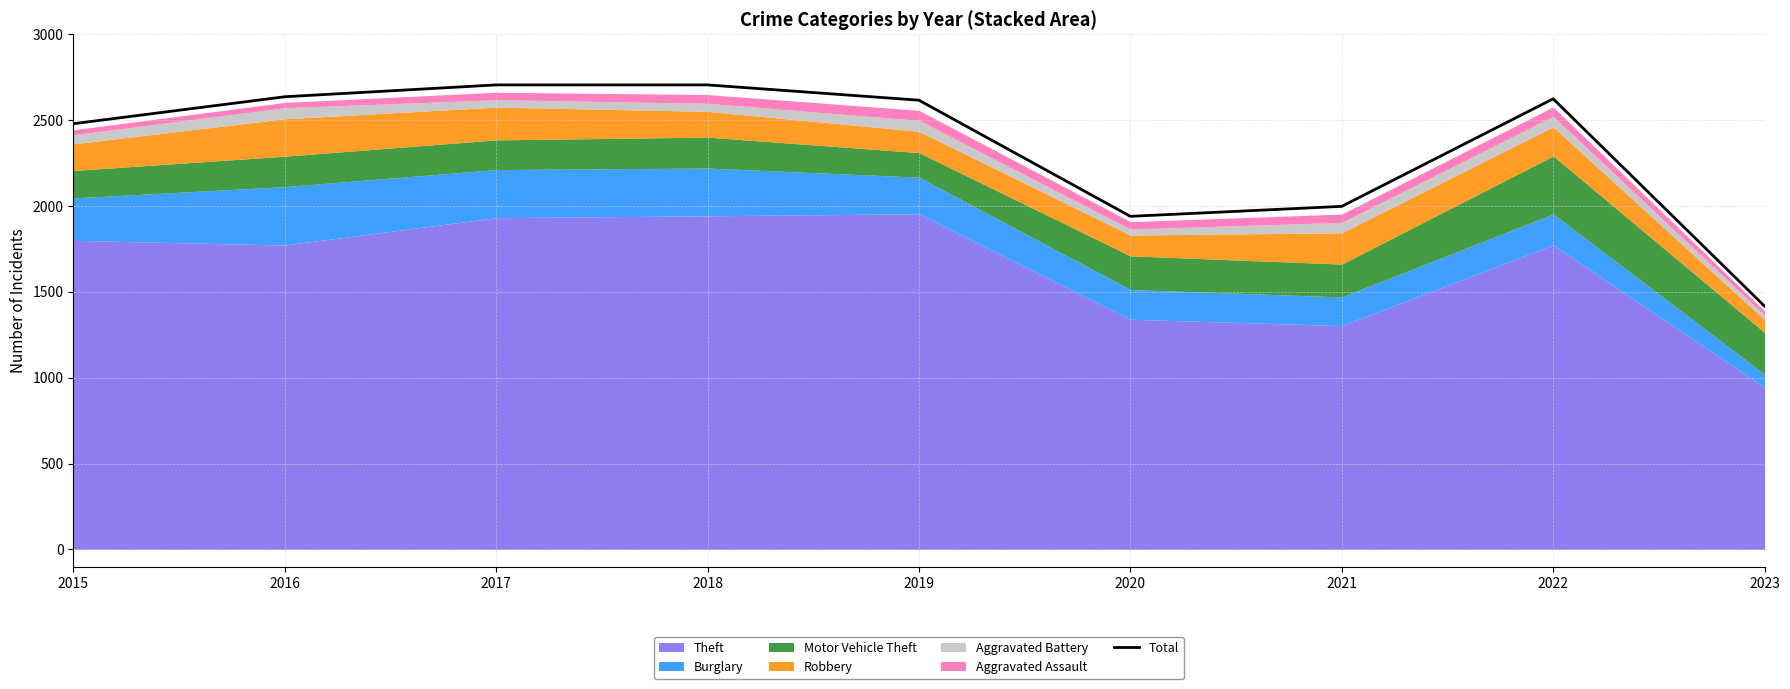

The value at 2020 is 913. True or false?

False